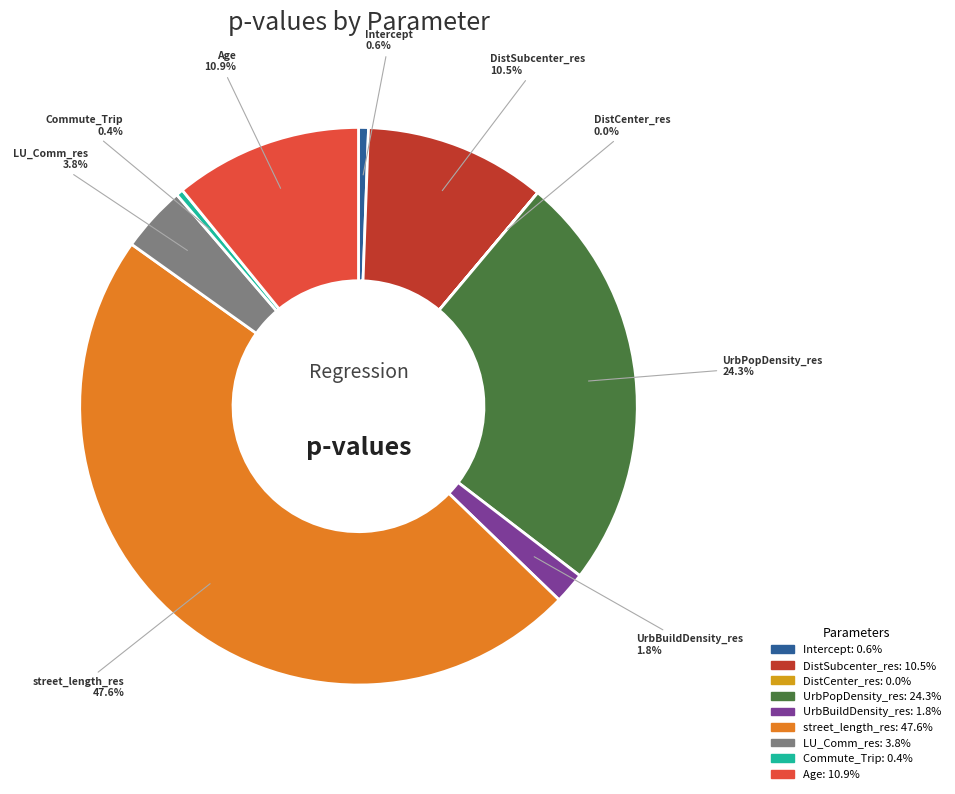

To the nearest percent, what portion does LU_Comm_res represent?

4%